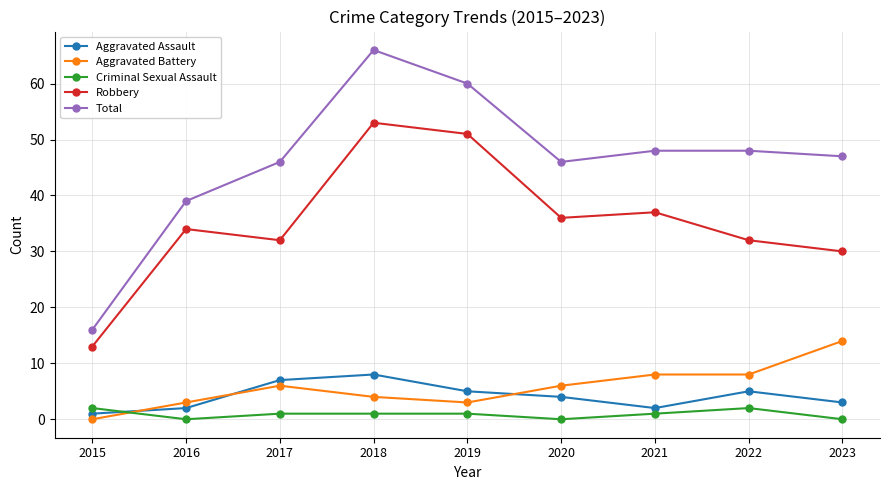

How many lines are shown in the chart?

5